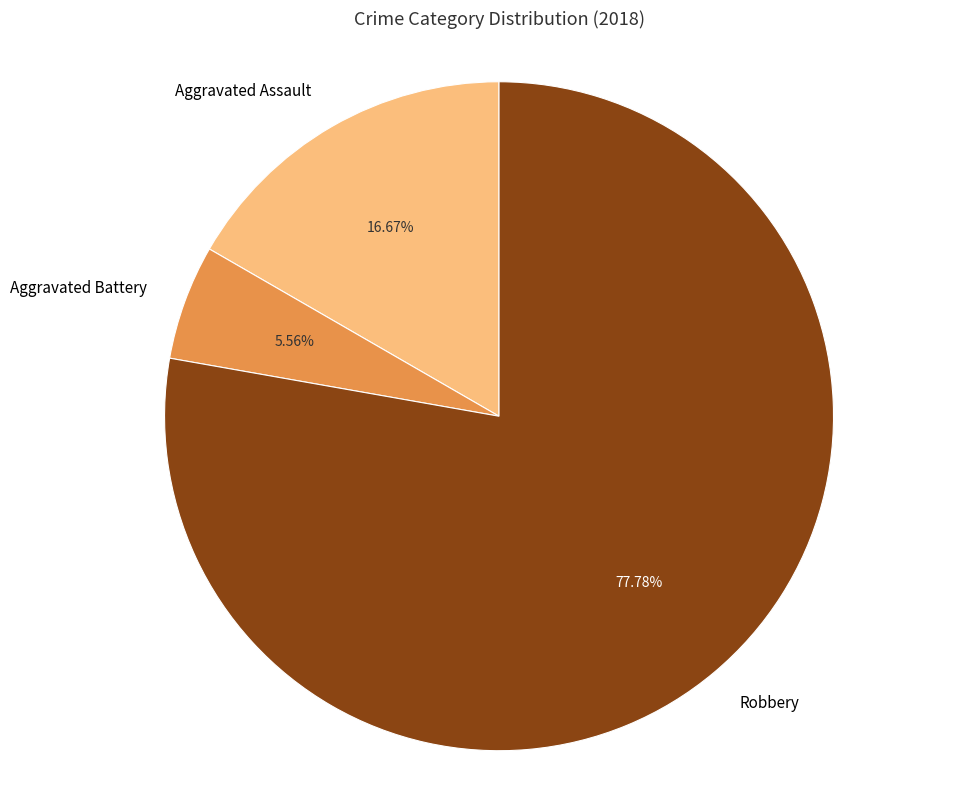

To the nearest percent, what is the difference between the largest and smallest slice percentages?

72%